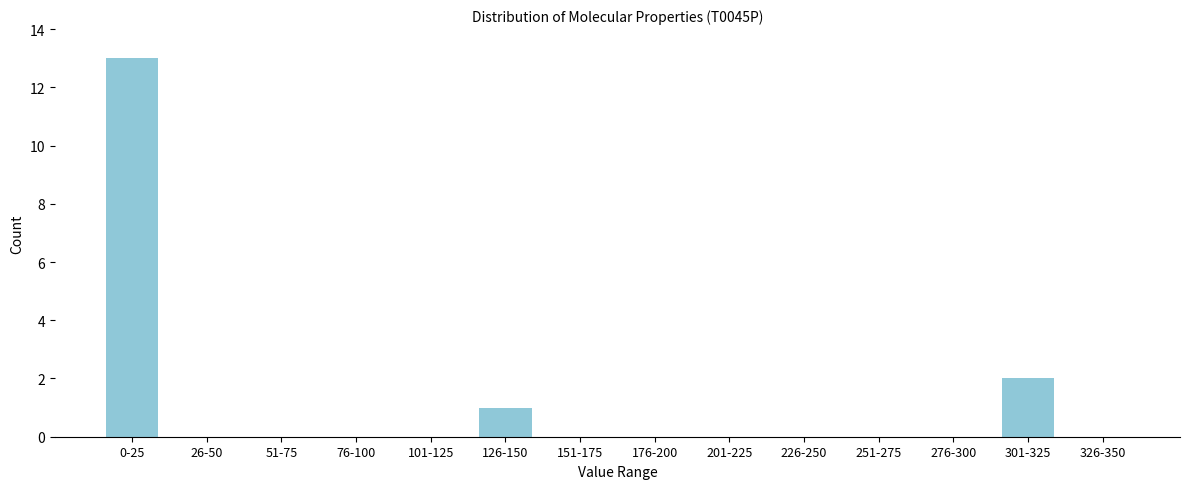

Reading right to left, what are all the values shown in this chart?

326-350=0	301-325=2	276-300=0	251-275=0	226-250=0	201-225=0	176-200=0	151-175=0	126-150=1	101-125=0	76-100=0	51-75=0	26-50=0	0-25=13